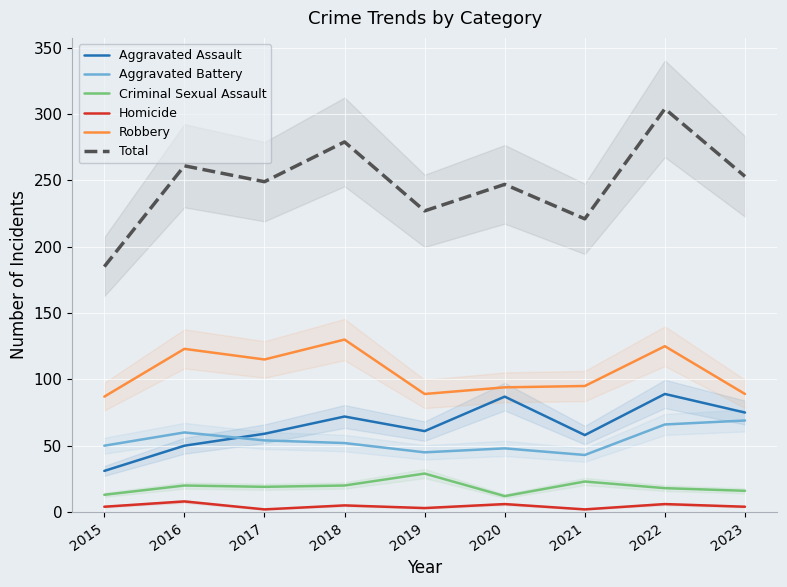

True or false: Aggravated Assault has a value of 61 at 2019.

True